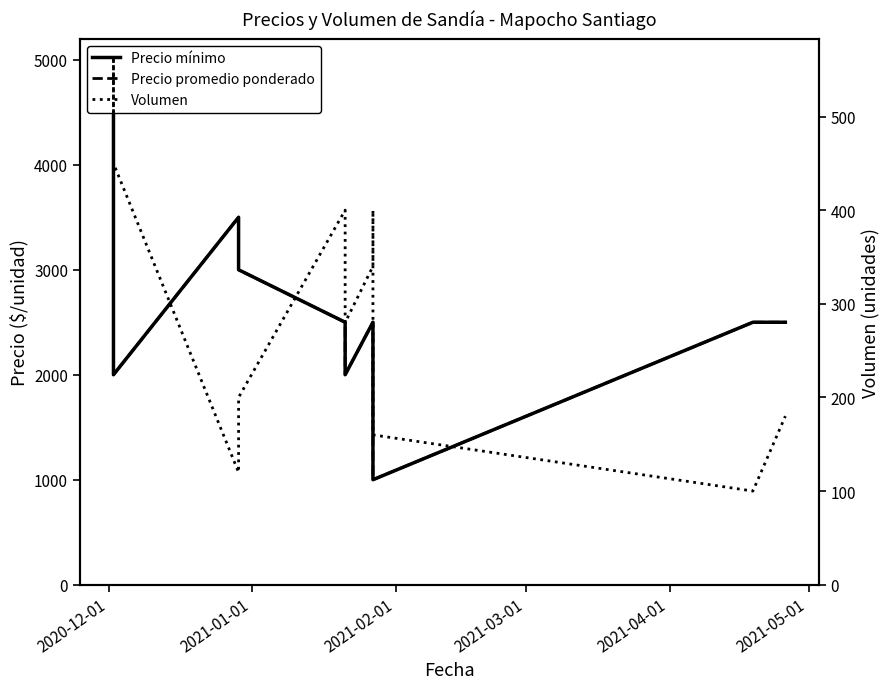

How many series are shown in this chart?

3